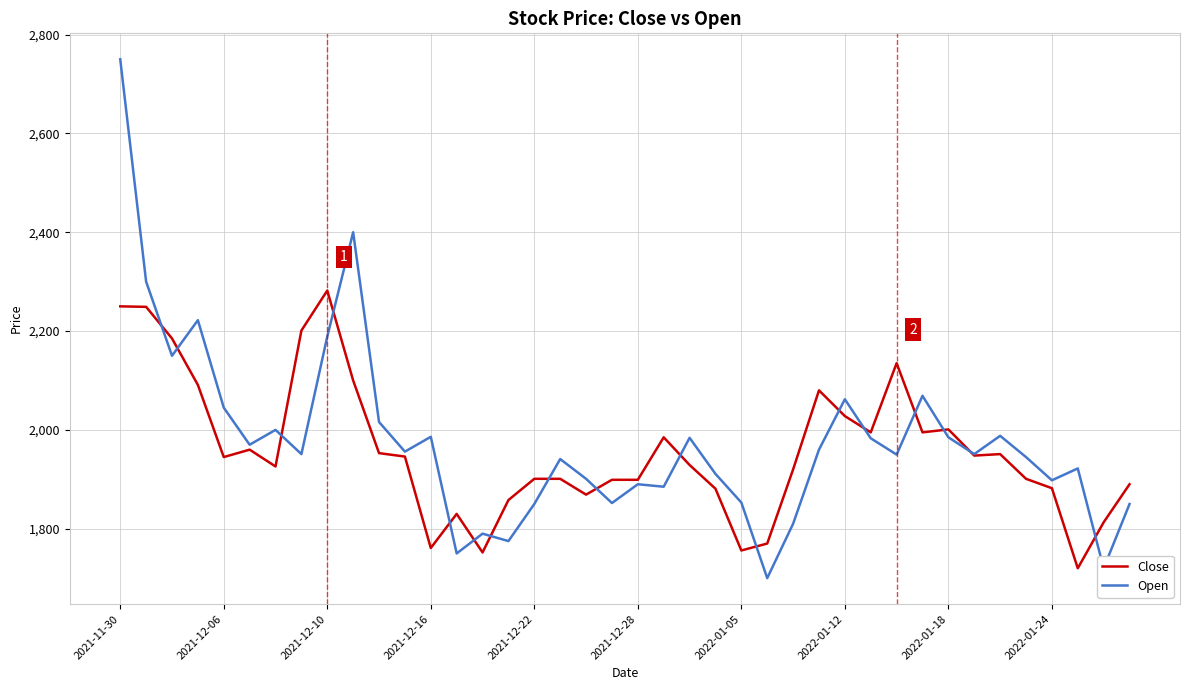

What is the highest value of the Open series?

2750